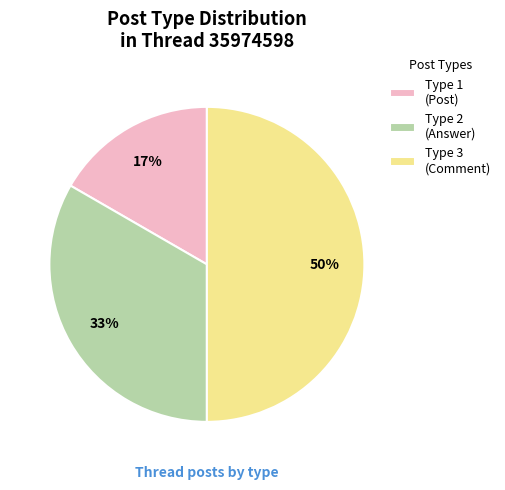

Between Type 2 (Answer) and Type 3 (Comment), which is larger?

Type 3 (Comment)